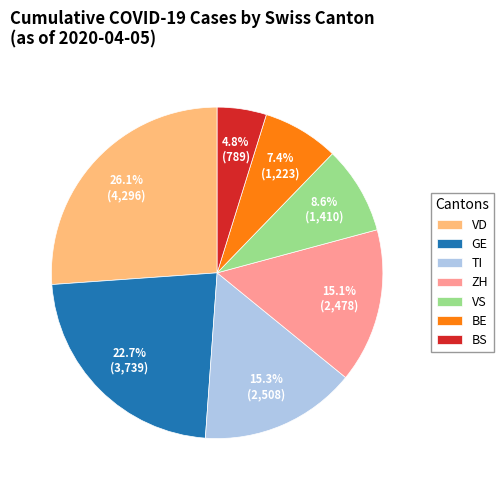

Does ZH account for over 50% of the chart?

No